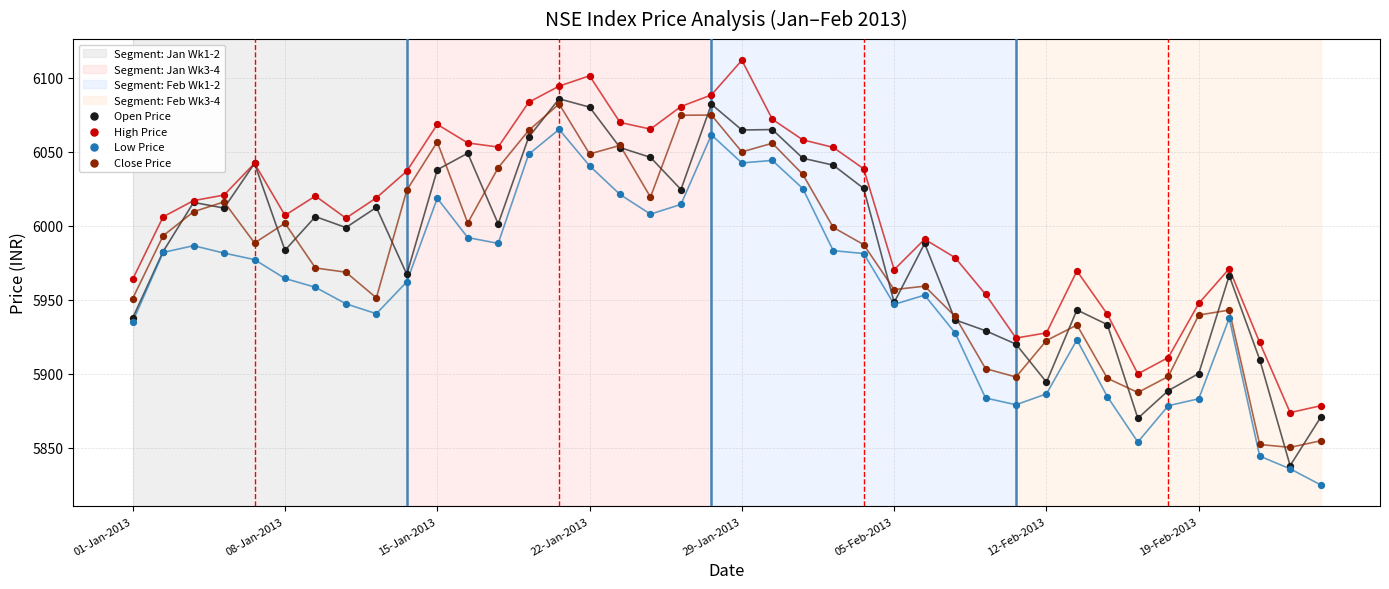

What are all the series names shown in the legend?

Open Price, High Price, Low Price, Close Price